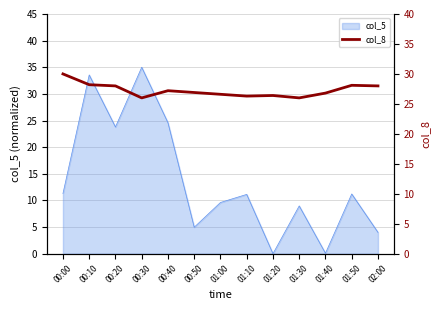

Reading right to left, list all the values displayed in this chart.

28.0	28.1	26.8	26.0	26.4	26.3	26.6	26.9	27.2	26.0	28.0	28.2	30.0